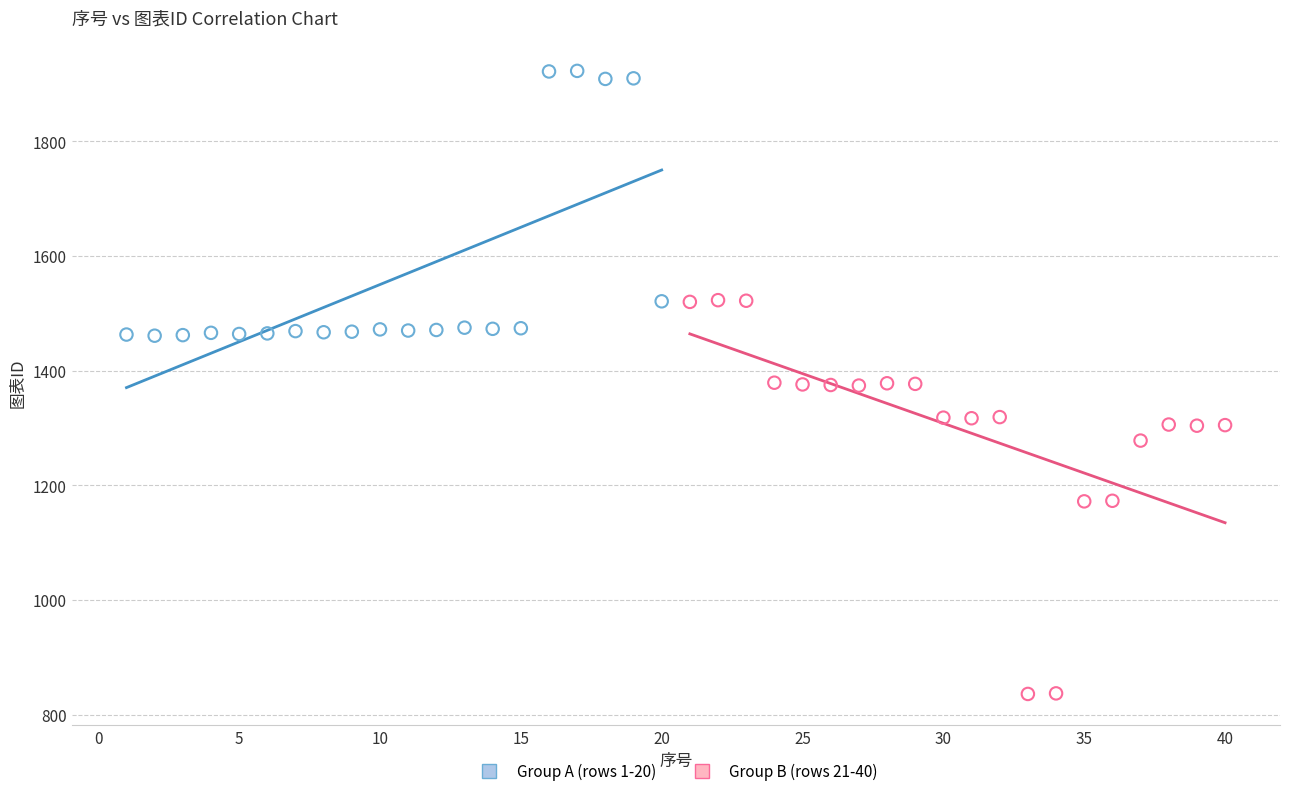

What are all the series names shown in the legend?

Group A (rows 1-20), Group B (rows 21-40)